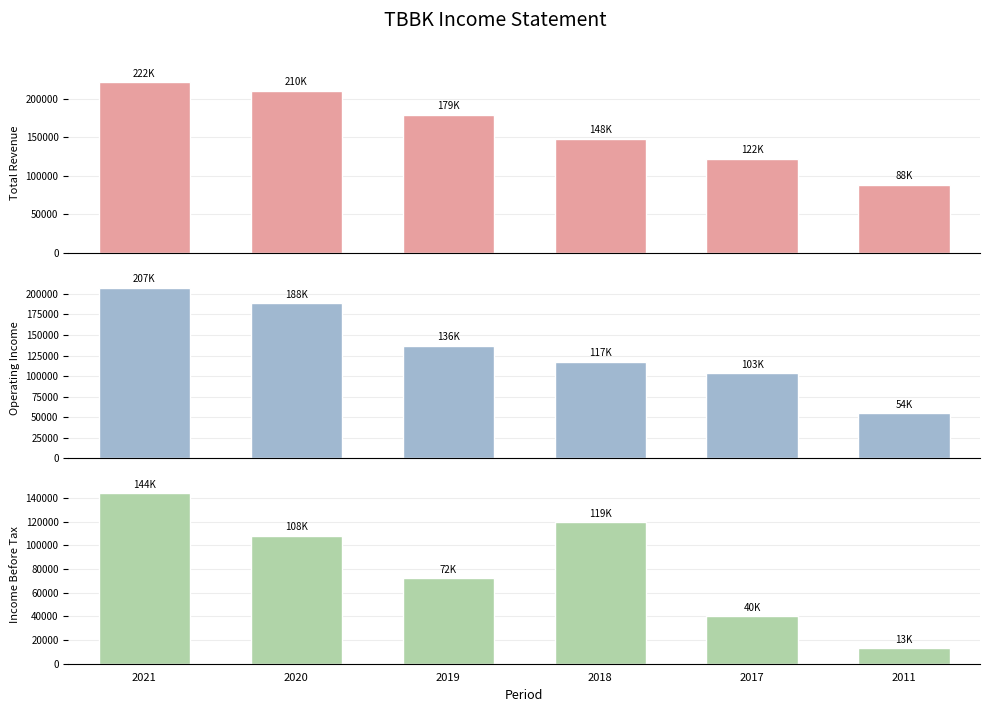

Which has a higher value, 2011 or 2017?

2017